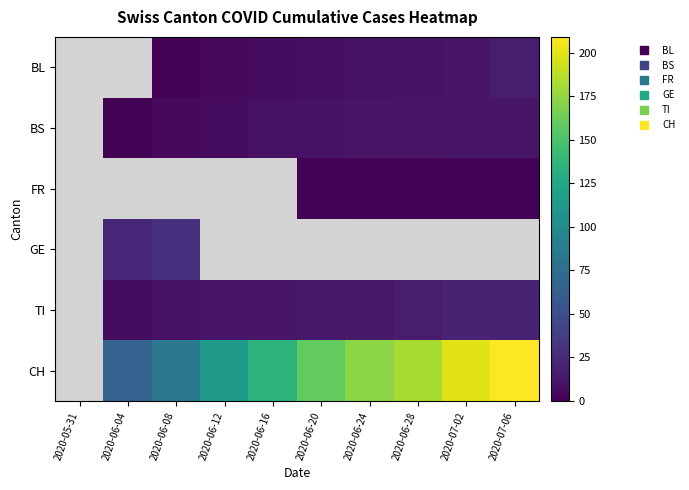

Which series changed the most between 2020-06-12 and 2020-06-28?

CH